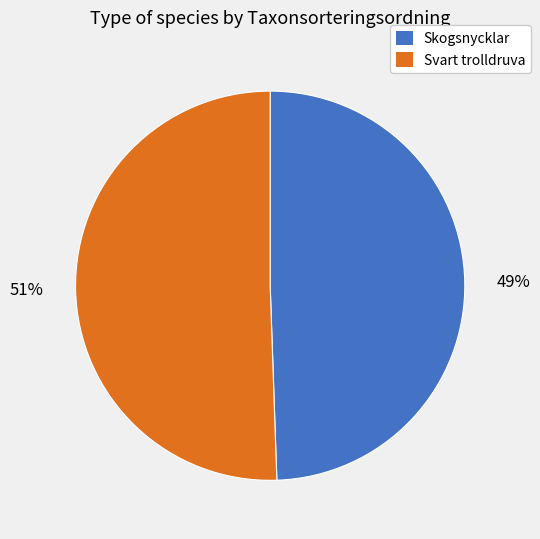

What is the ratio of the value at Svart trolldruva to the value at Skogsnycklar?

1.0